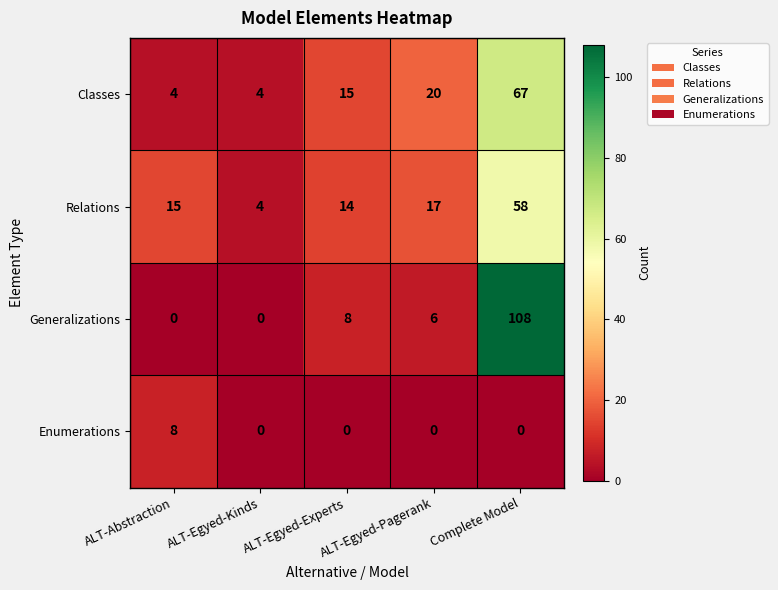

Count the number of data series in this chart.

4